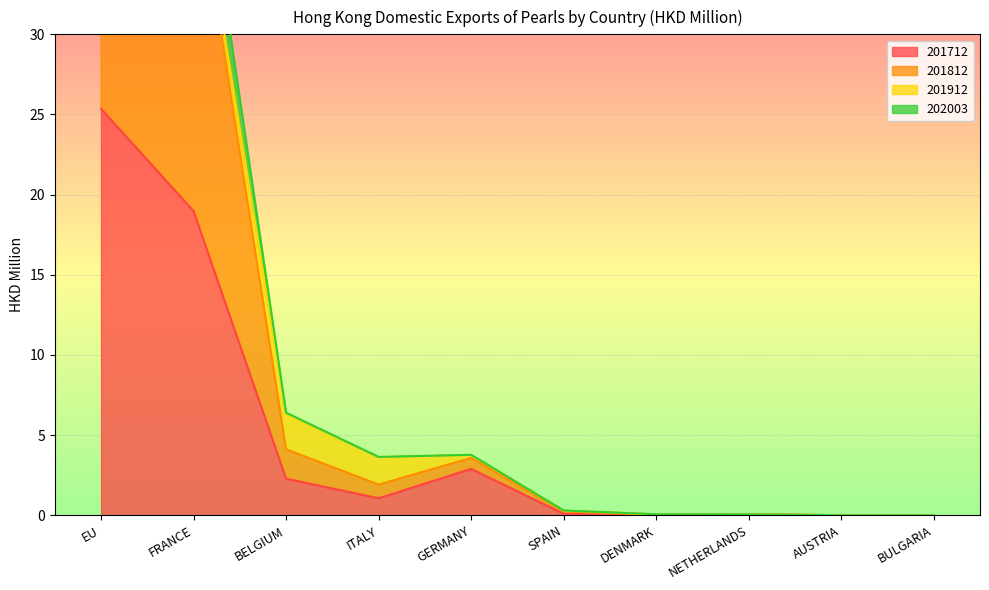

How many interior local valleys does the 201712 series have?

2